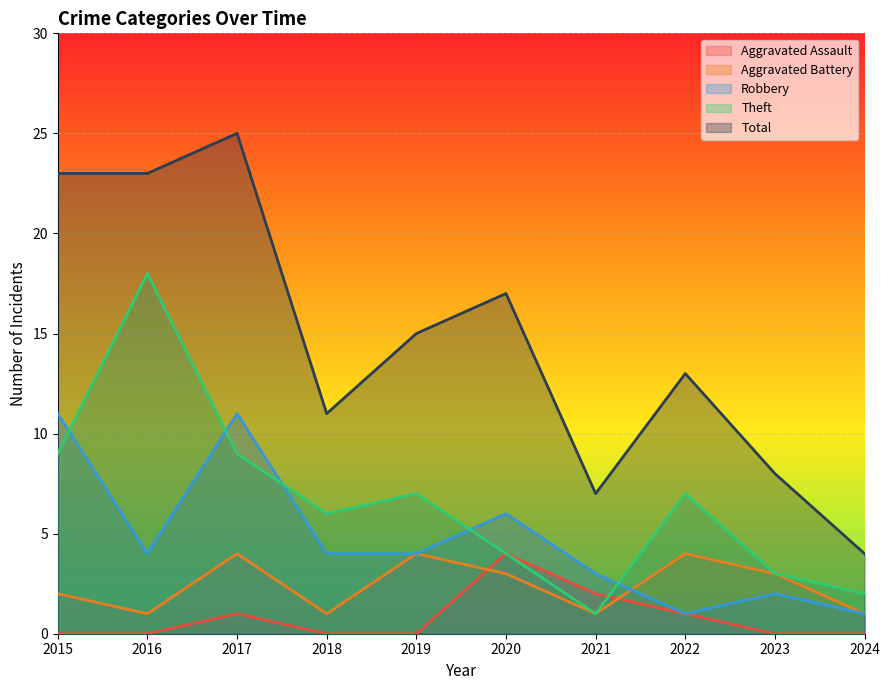

Is it true that Robbery equals 6 at 2020?

True